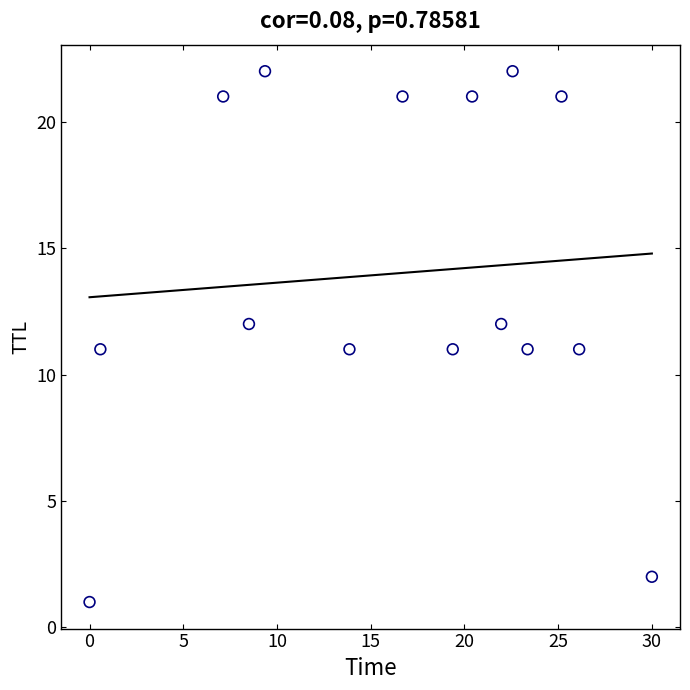

What is the range of Y values (max minus min)?

21